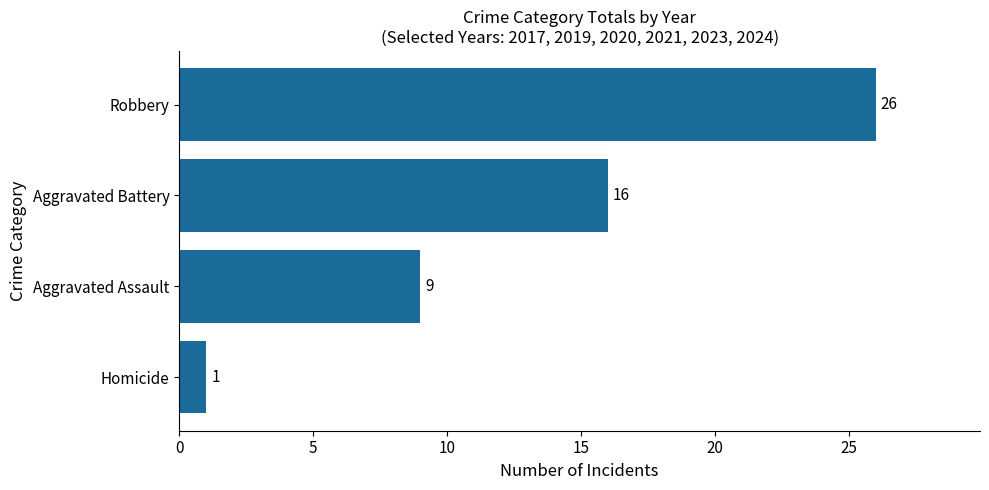

What is the sum of all values?

52